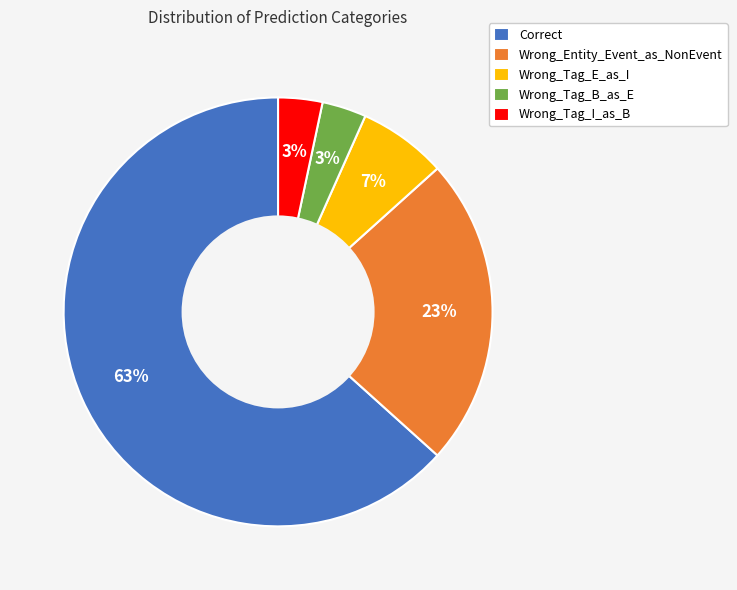

To the nearest percent, what portion does Wrong_Entity_Event_as_NonEvent represent?

23%